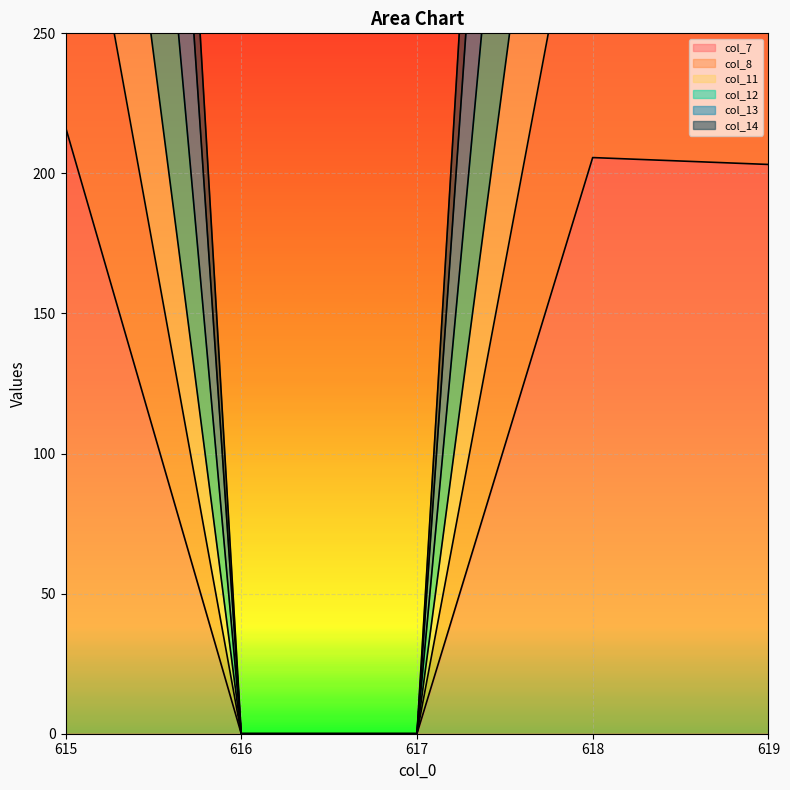

What is the value of the col_12 point at the 4th from the left?

898.0